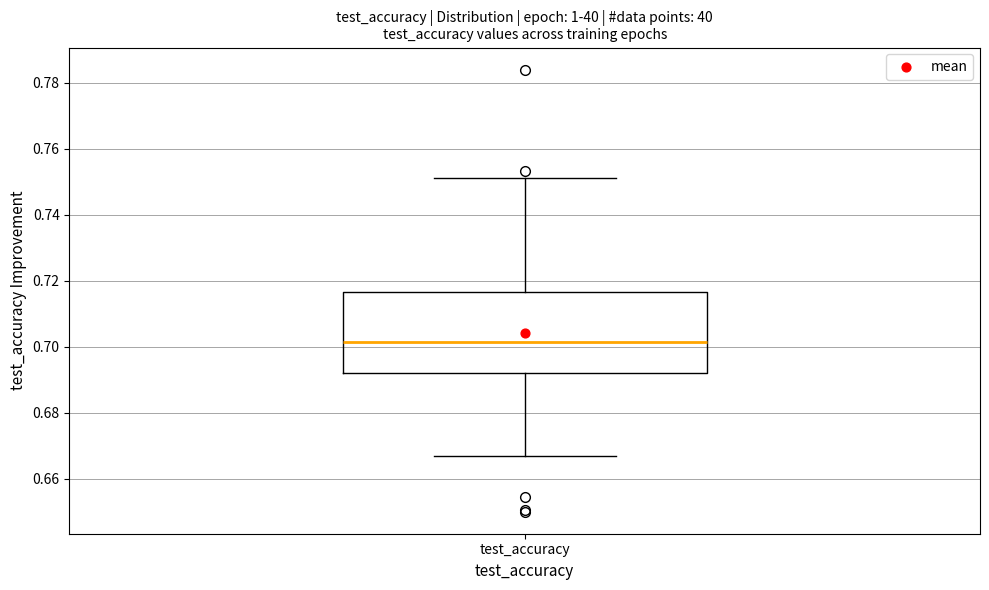

Read this box plot against the y-axis: the position of the median line, the range covered by the box, and the ends of both whiskers. The values are not printed on the chart, so give them approximately, as read against the axis.

median 0.702, box 0.692 to 0.716, whiskers 0.666 to 0.752